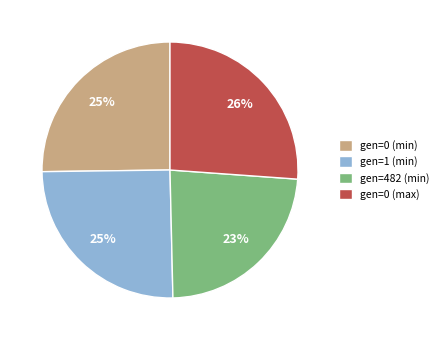

What is the largest slice in the pie chart?

gen=0 (max)